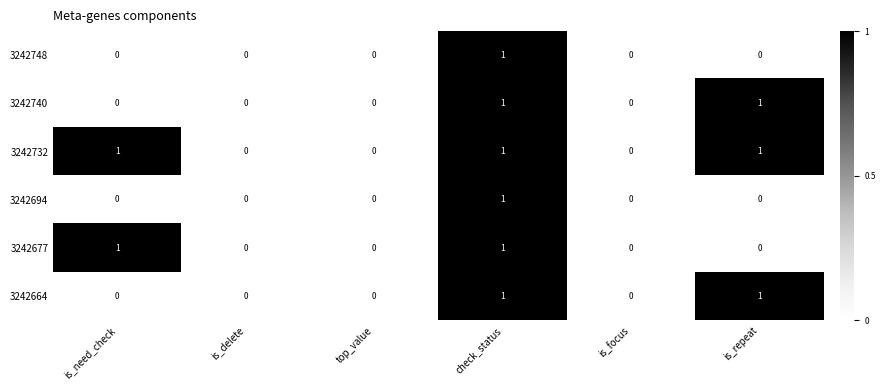

How many categories are shown in the chart?

6